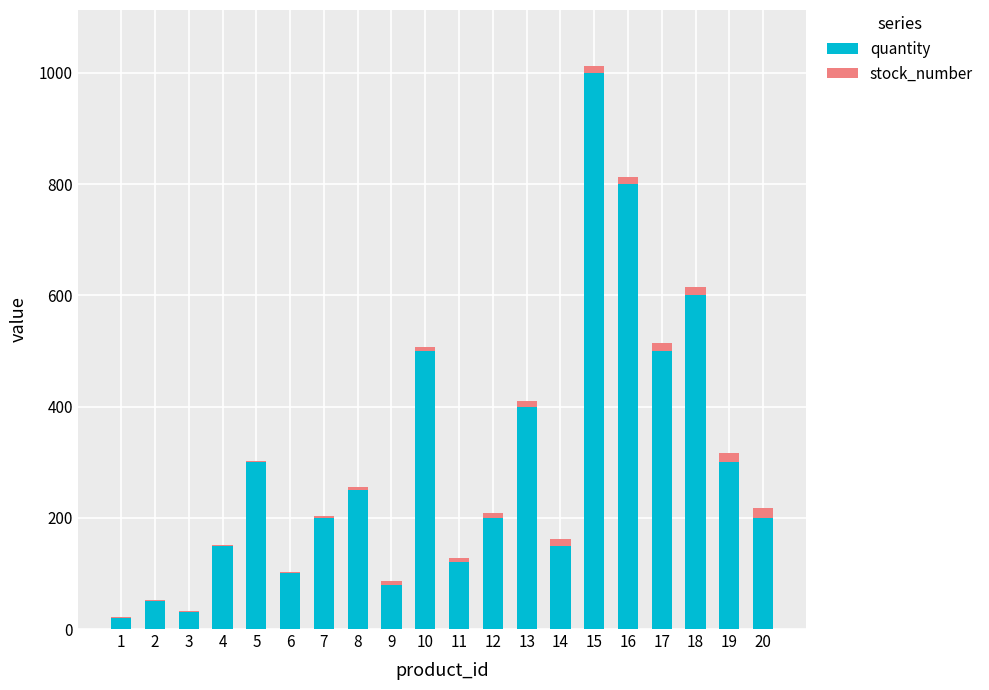

What are all the series names shown in the legend?

quantity, stock_number